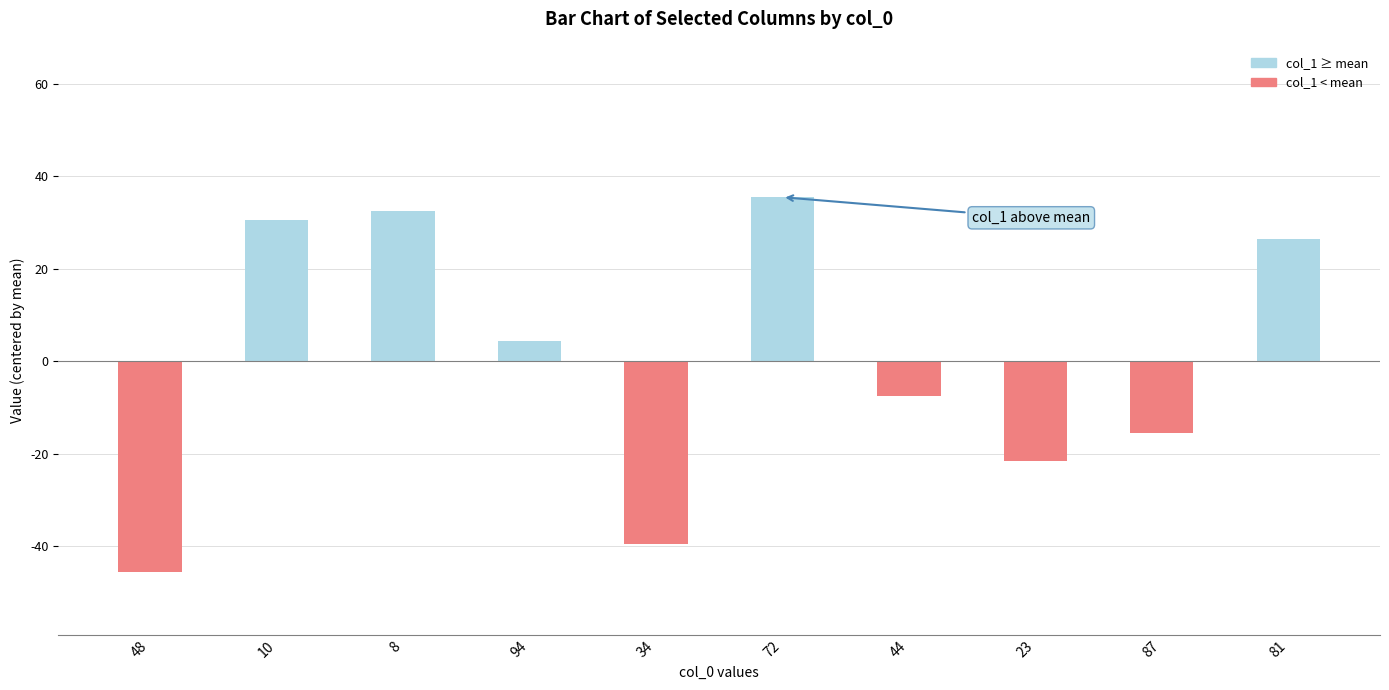

True or false: the data shows -30.7 at 48.

False